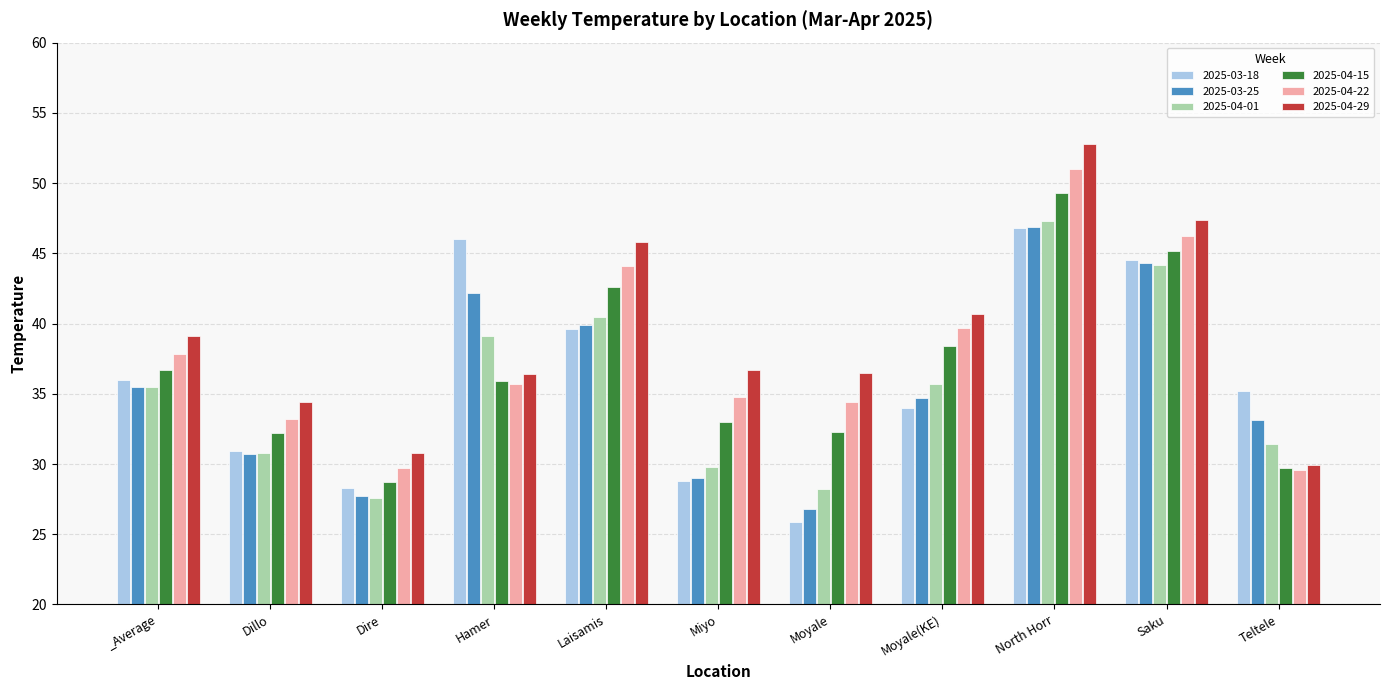

What is the value of the 2025-04-29 bar at the 6th from the left?

36.7